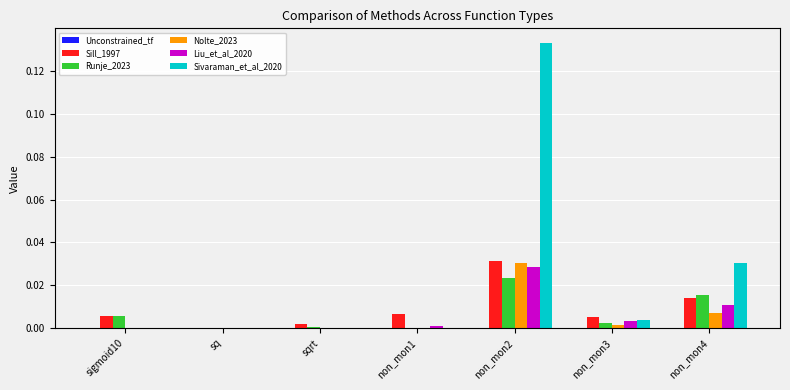

Which series has the largest total across all categories?

Sivaraman_et_al_2020